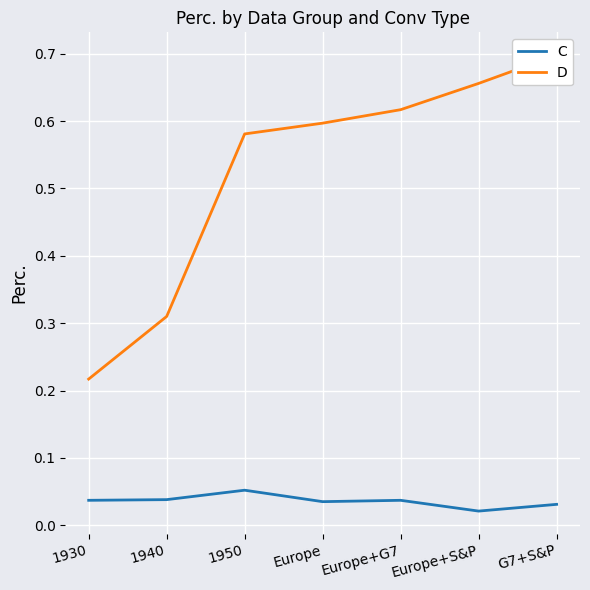

True or false: C and D cross at least once.

False